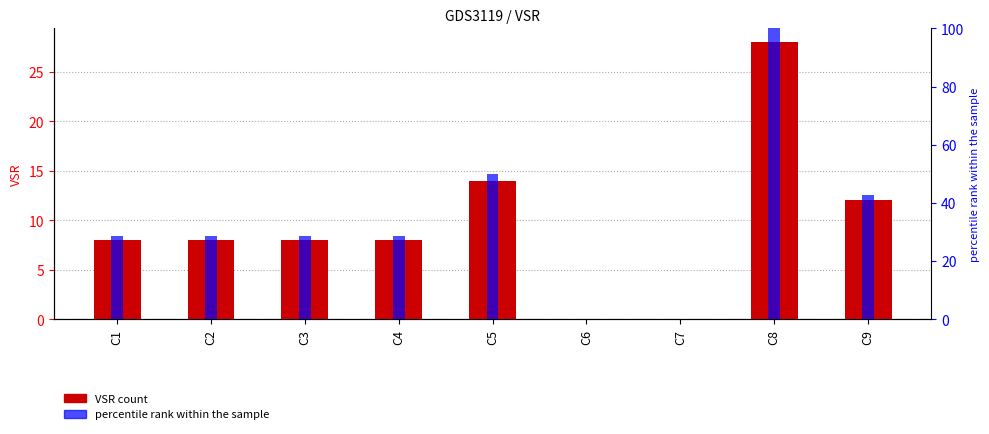

What is the sum of all percentile rank within the sample values?

307.1